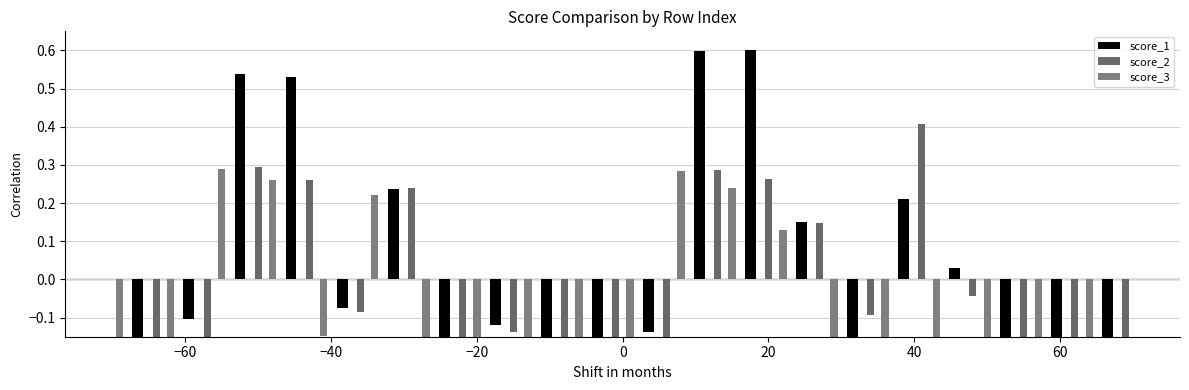

How many series are shown in this chart?

3